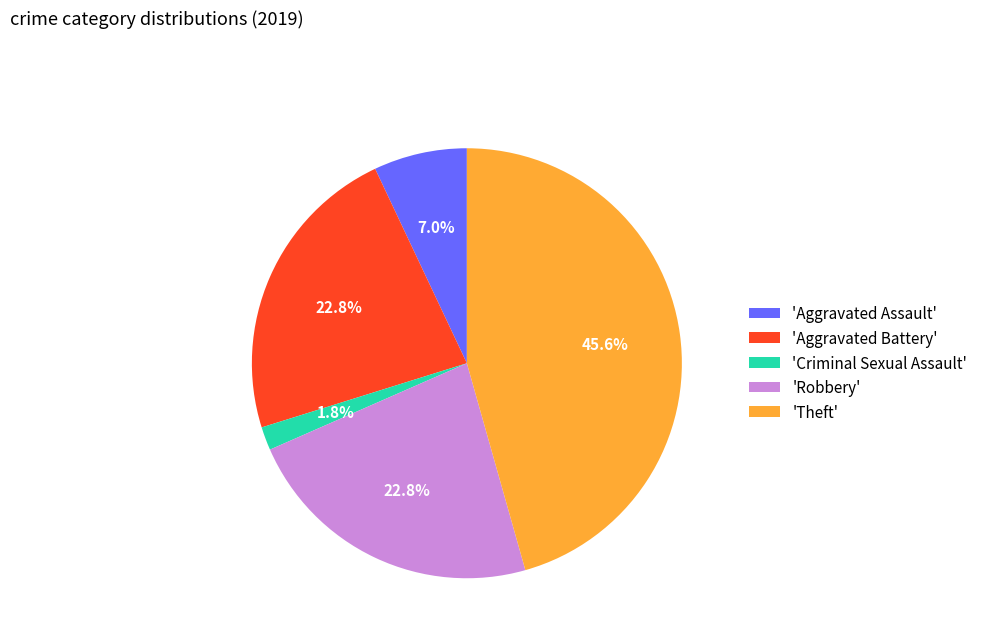

What portion of the pie excludes 'Theft'?

54.4%